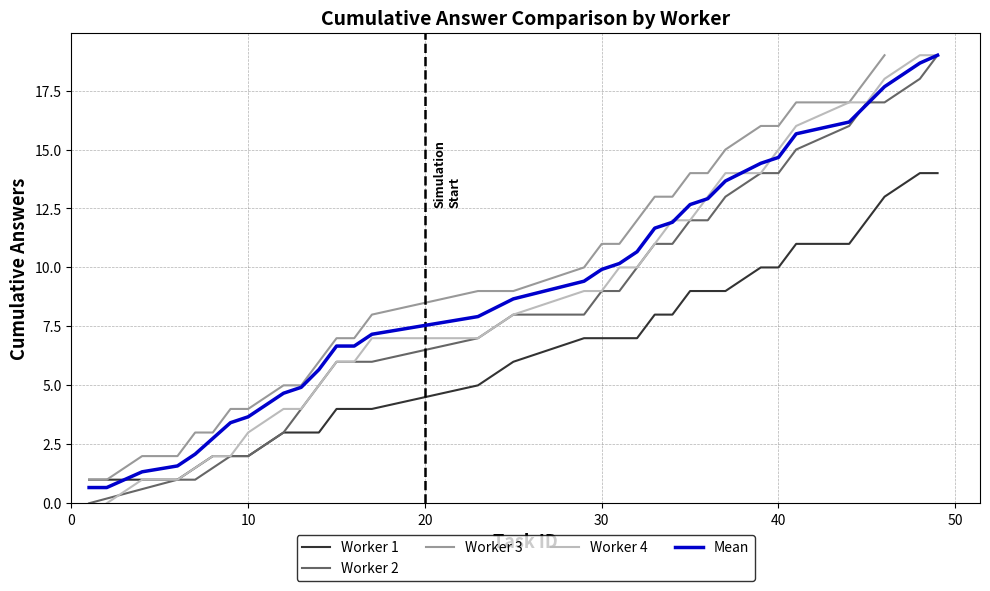

What is the difference between the maximum and minimum values in the Worker 3 - Cumulative Answers series?

18